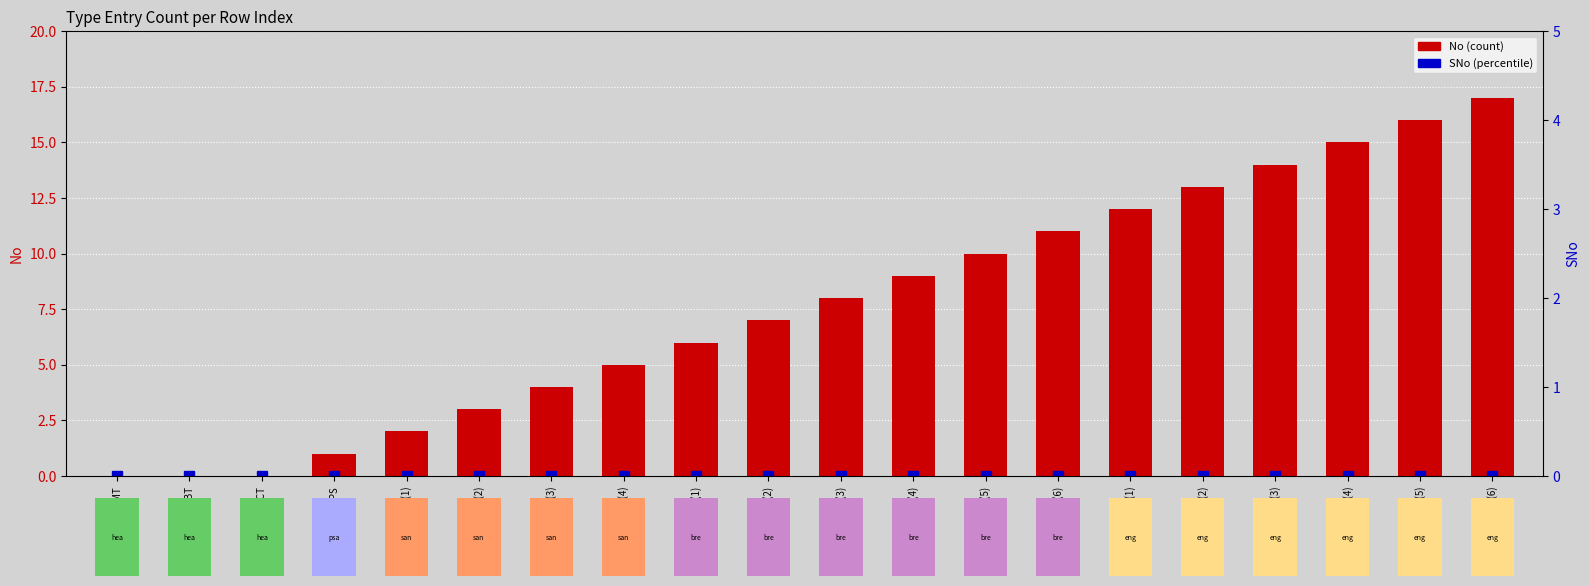

What is the spread (max minus min) of values at 5-B(3)?

8